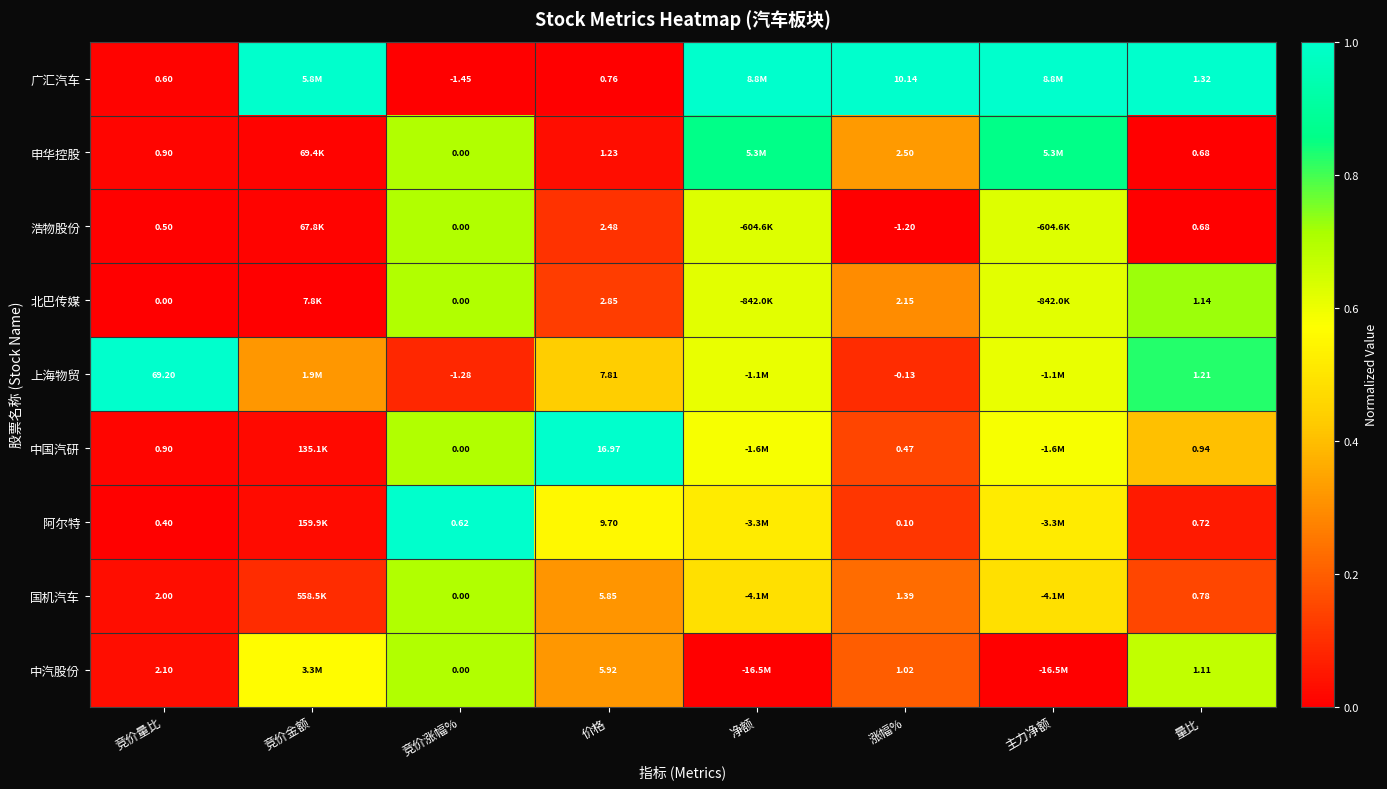

Which category has the highest value across all series?

竞价金额